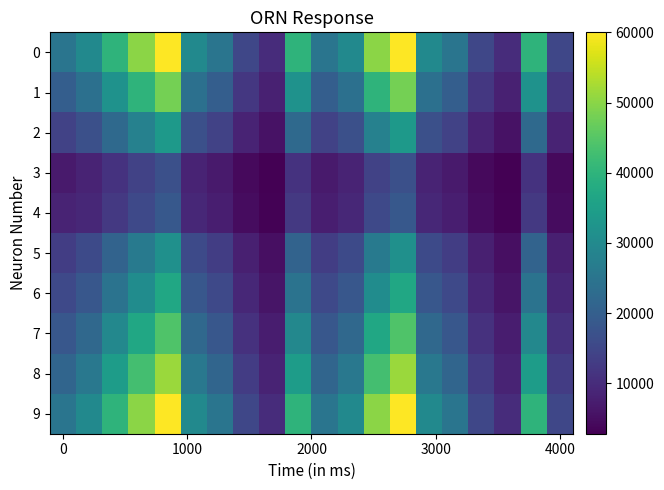

What is the maximum value shown in the chart?

60000